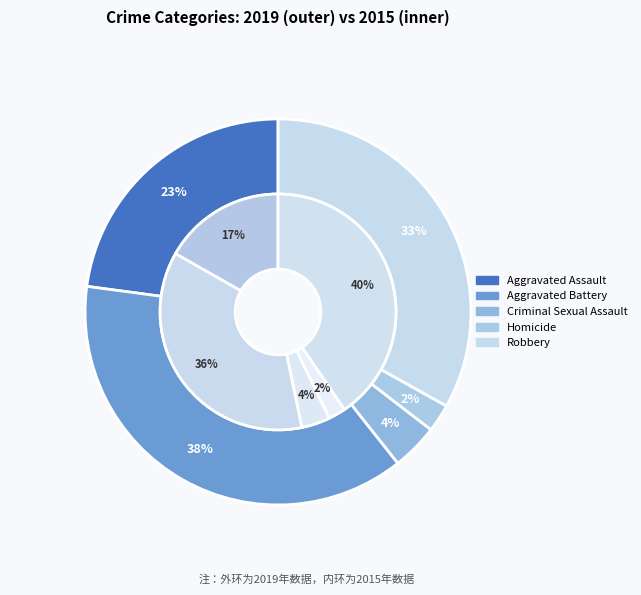

Is Robbery the majority of the pie?

No